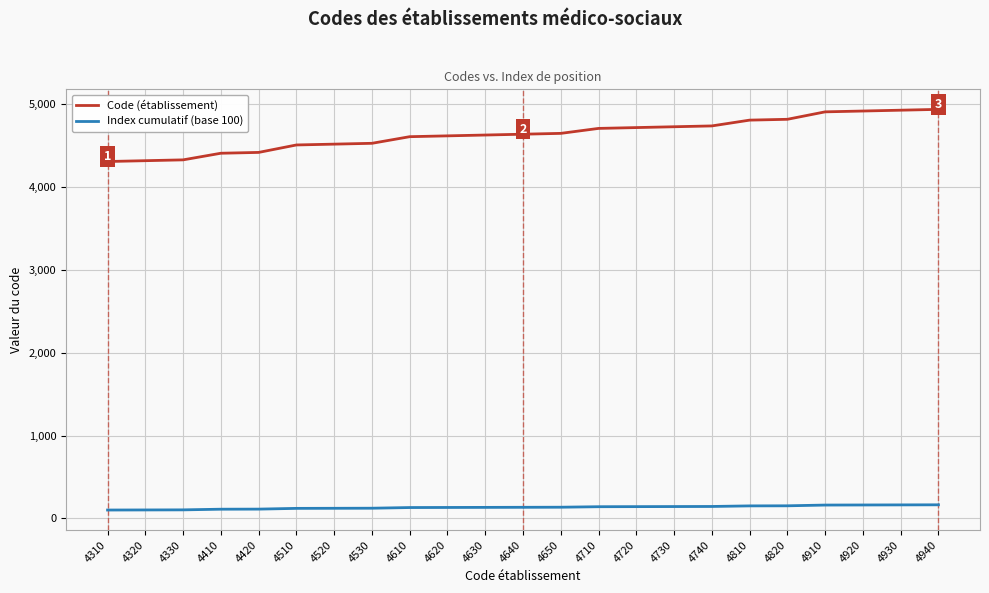

Rank the series by their average value, from lowest to highest.

Index cumulatif (base 100), Code (établissement)